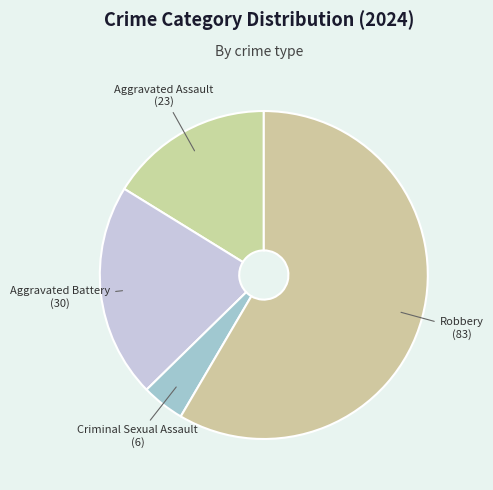

Which category has the biggest portion of the pie?

Robbery